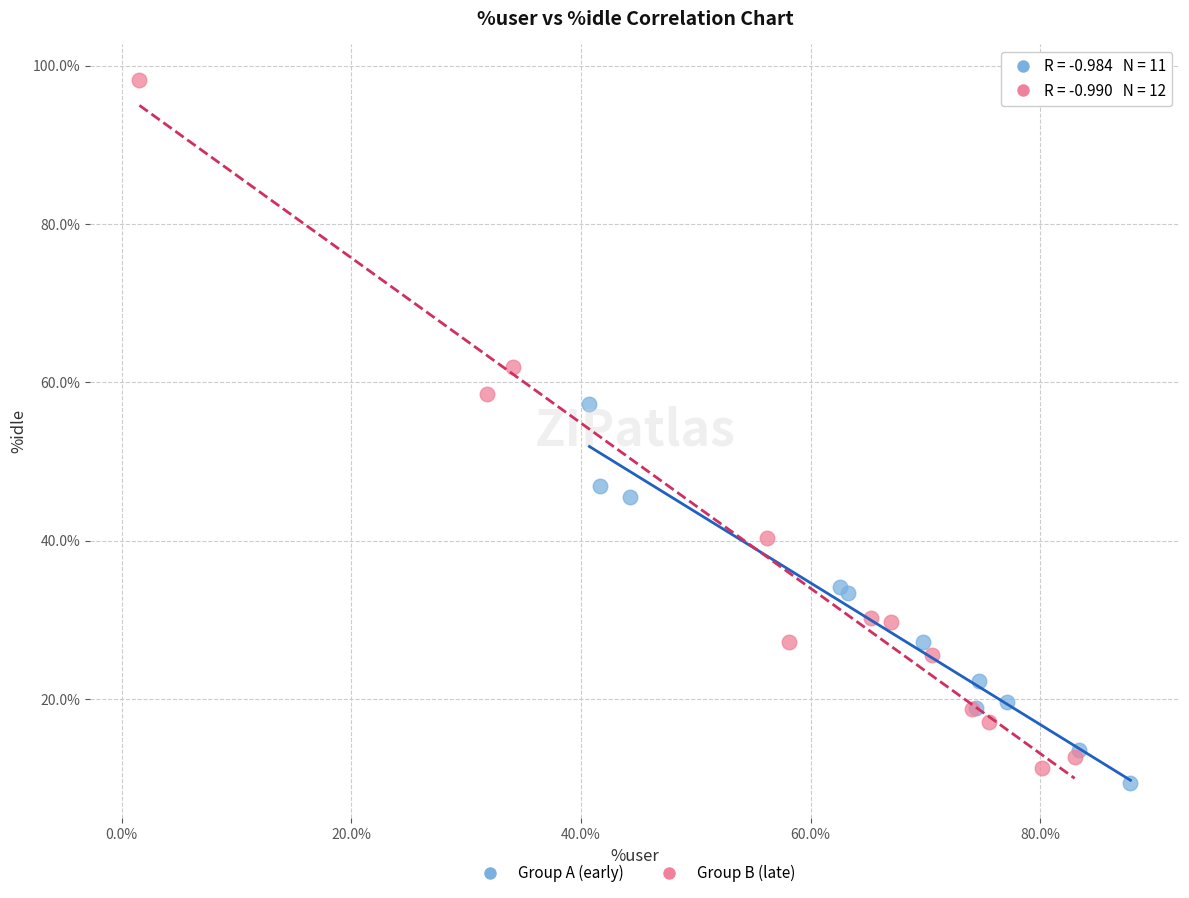

Which series has the largest Y range (max minus min)?

Group B (late)